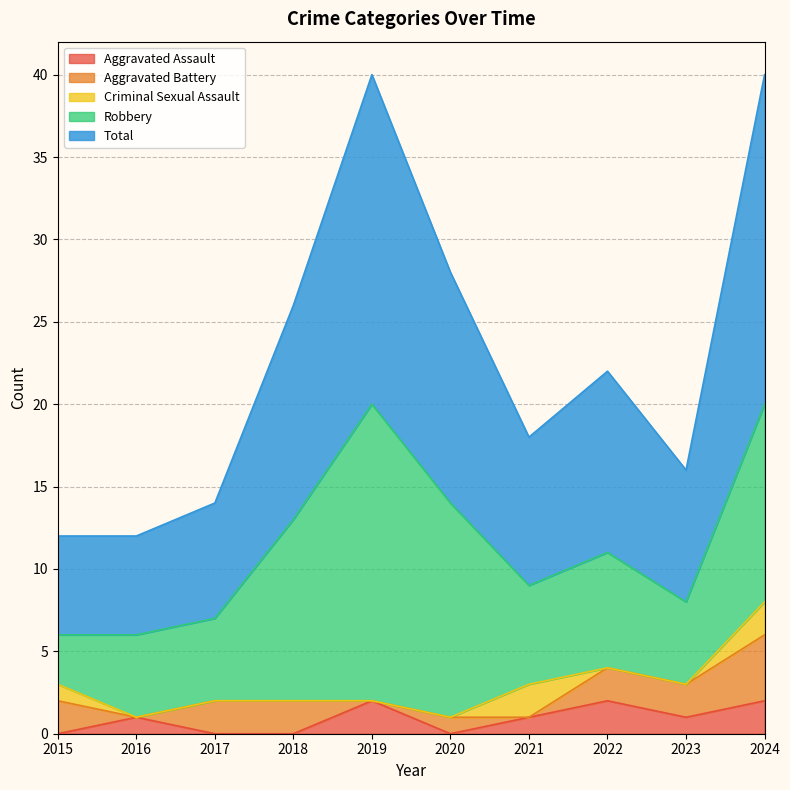

How many lines are shown in the chart?

5